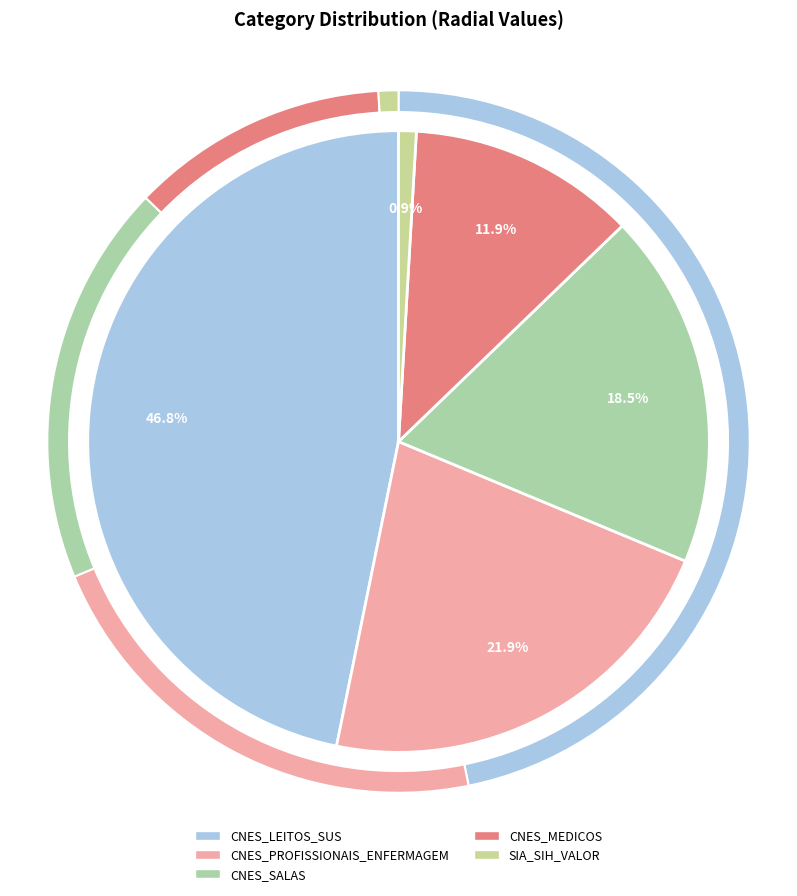

To the nearest percent, what portion does SIA_SIH_VALOR represent?

1%